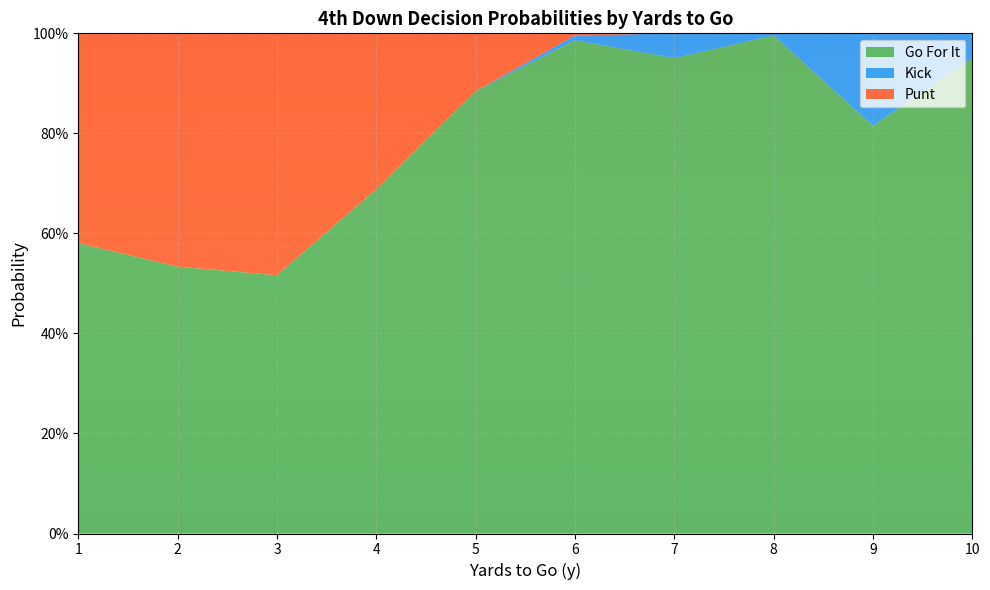

What are all the series names shown in the legend?

Go For It, Kick, Punt